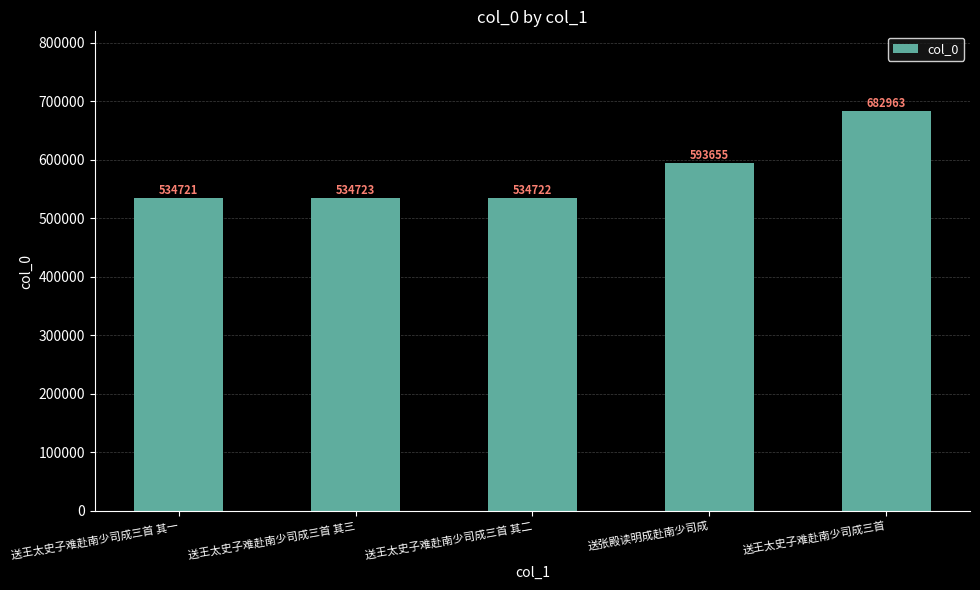

What is the smallest value displayed?

534721